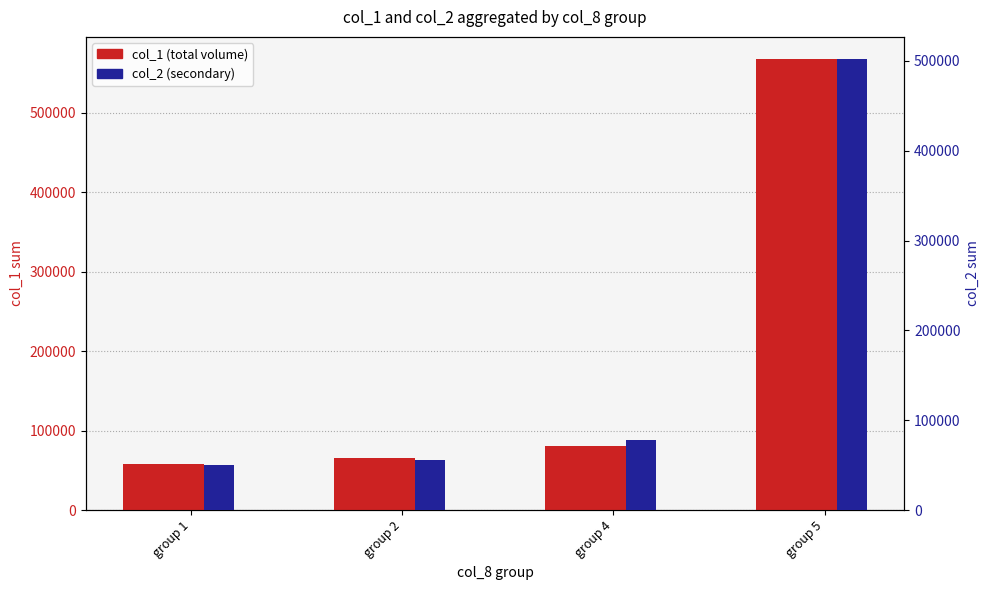

Rank the categories by col_2 (secondary) value from highest to lowest.

group 5, group 4, group 2, group 1